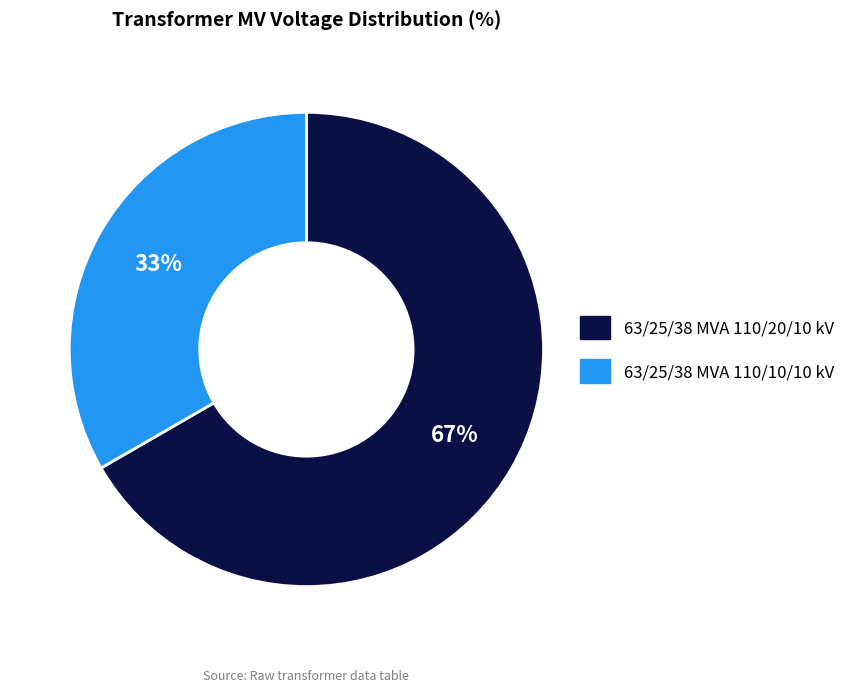

To the nearest percent, what is the average slice percentage?

50%